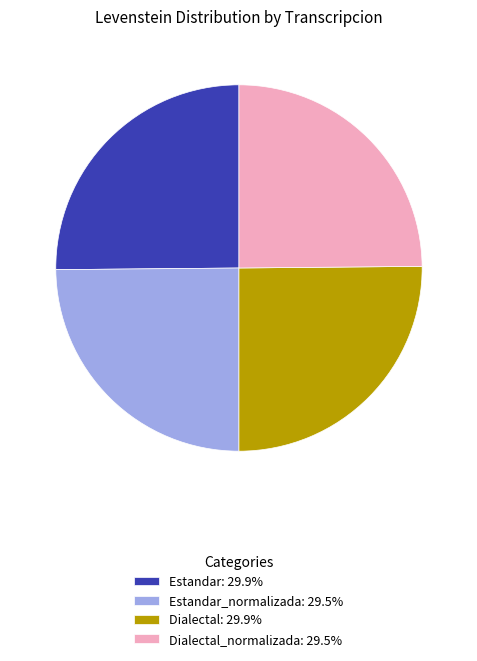

Is there a majority slice in this chart?

No